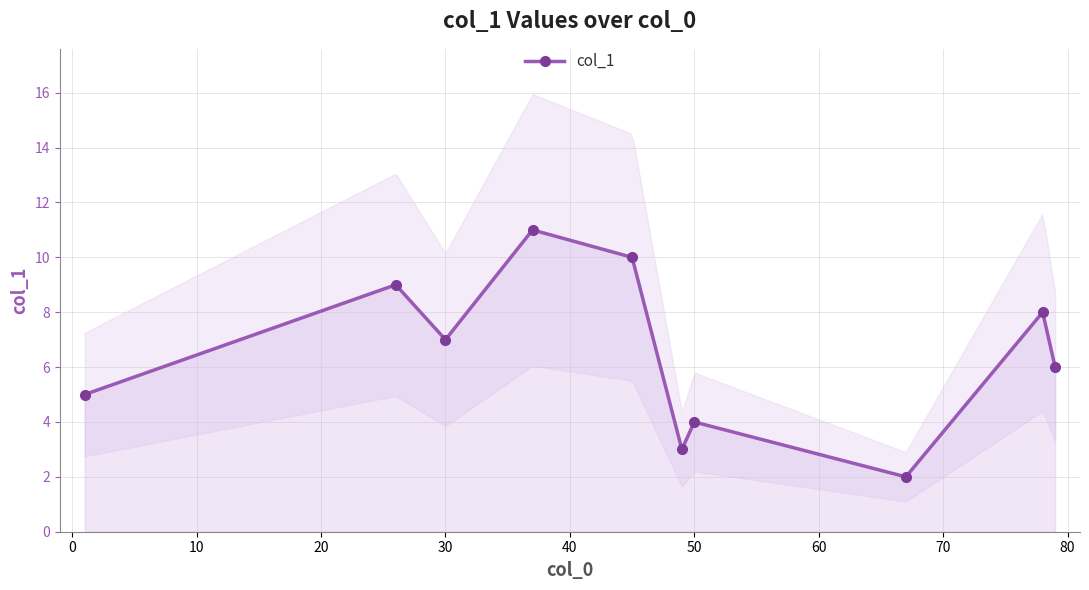

What is the greatest value displayed?

11